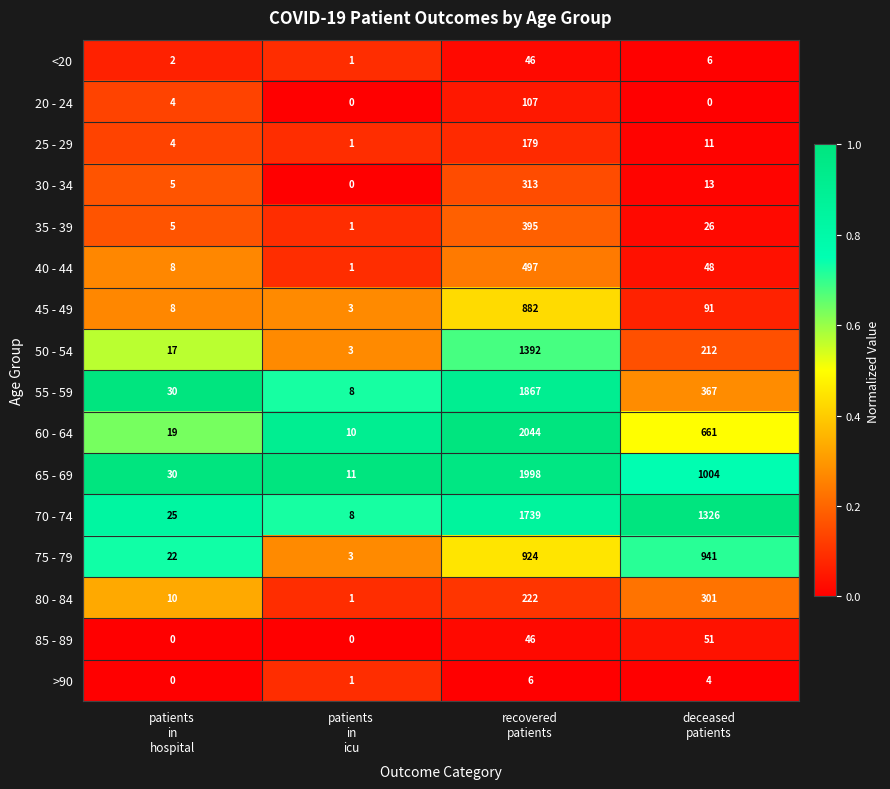

What is the greatest value displayed?

2044